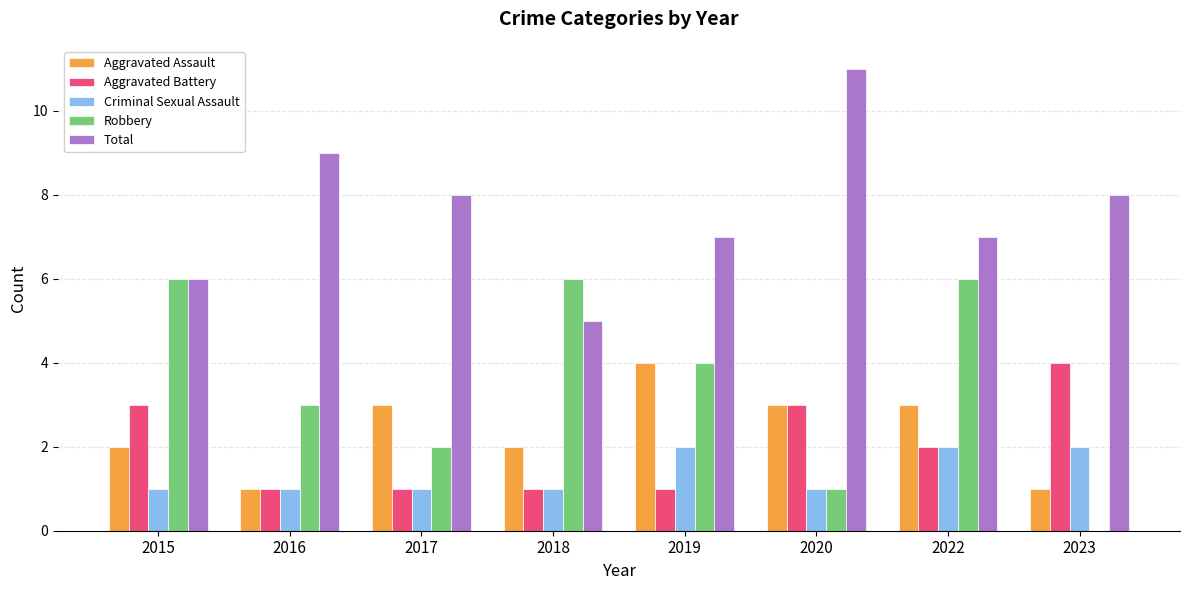

Which category has the highest value across all series?

2020